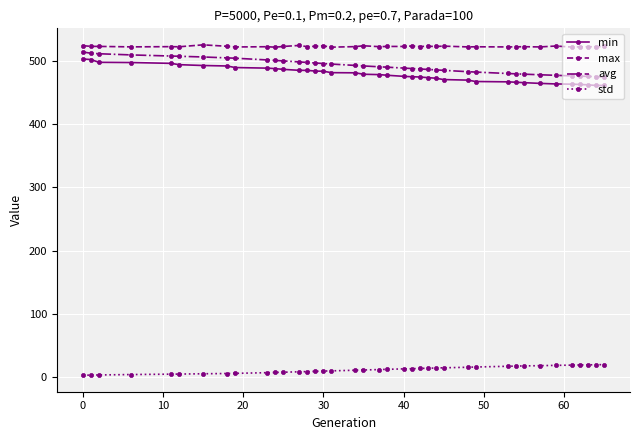

How many categories are shown in the chart?

39